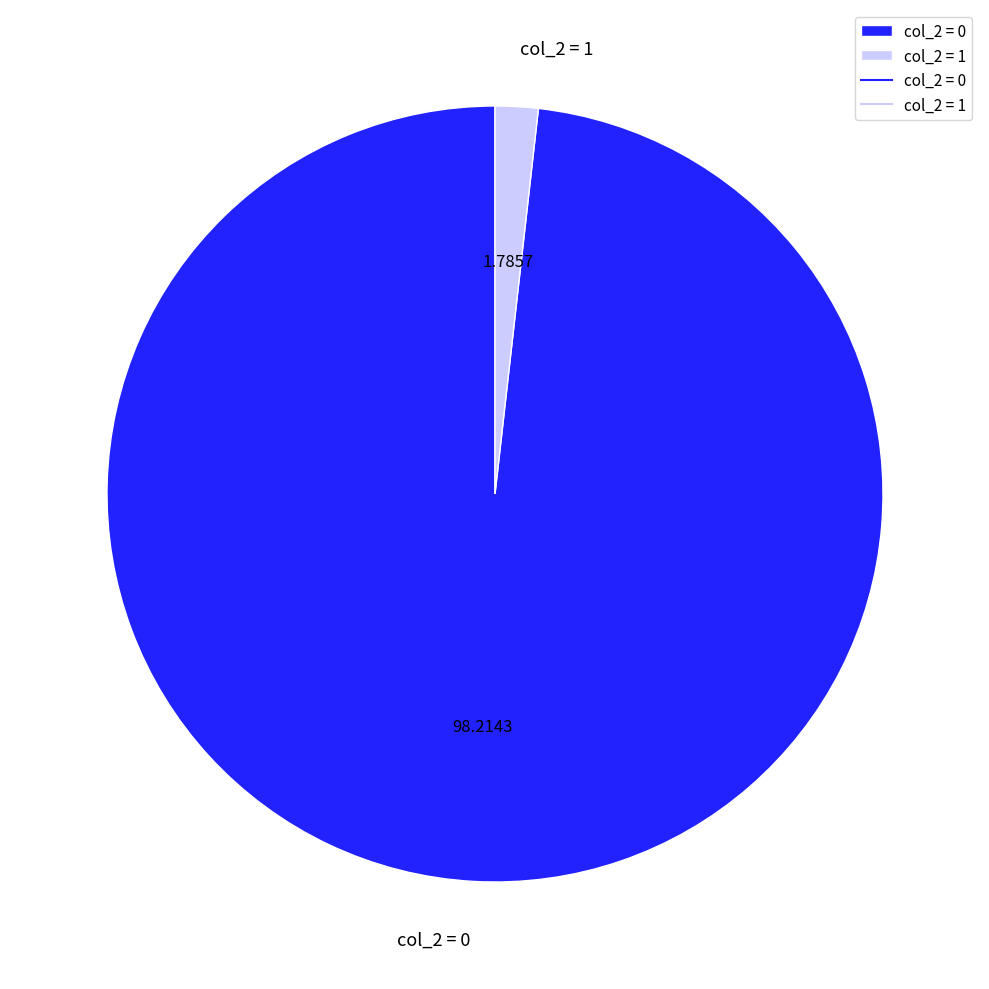

Is the sum of col_2 = 1 and col_2 = 0 greater than half?

Yes